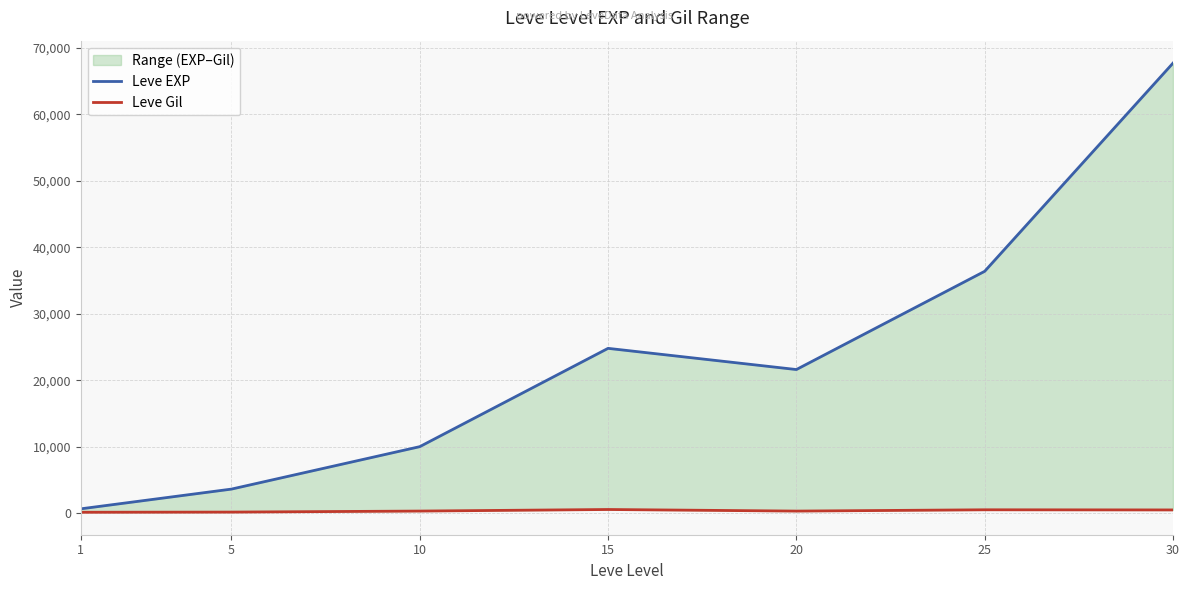

True or false: Leve EXP has more than 2 interior local peaks.

False